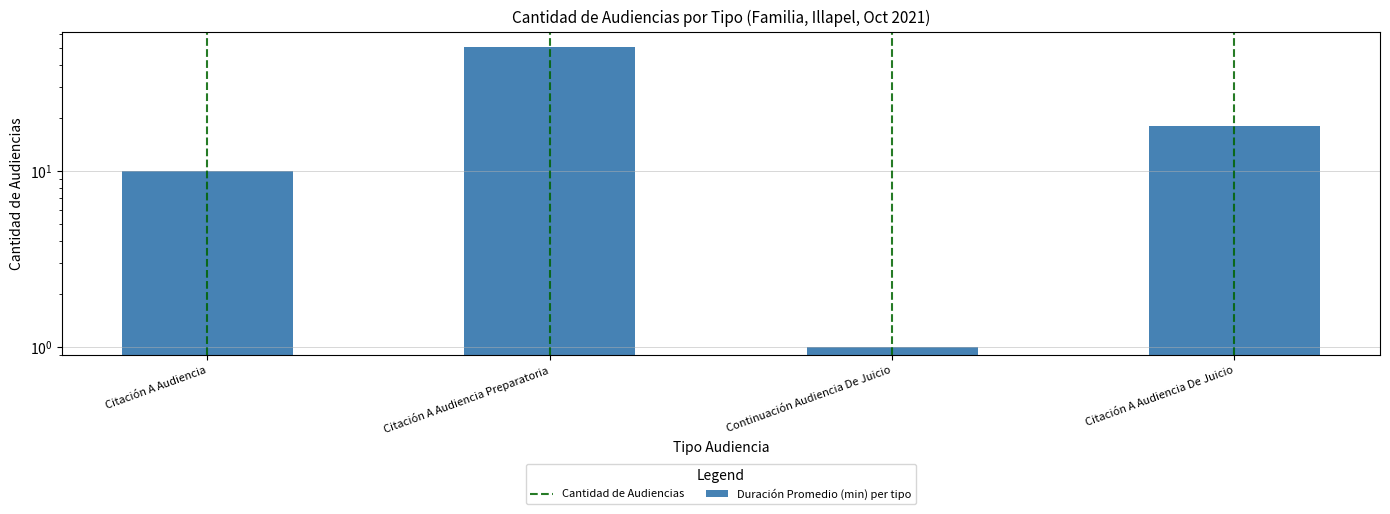

What is the greatest value displayed?

51